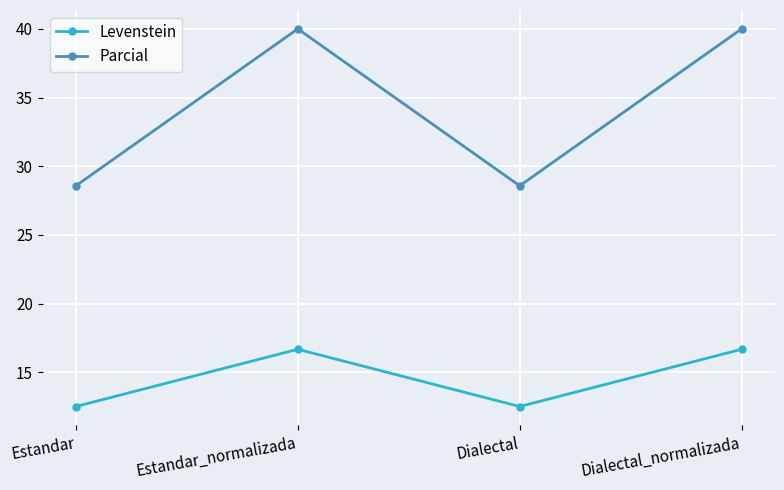

True or false: Parcial and Levenstein cross at least once.

False